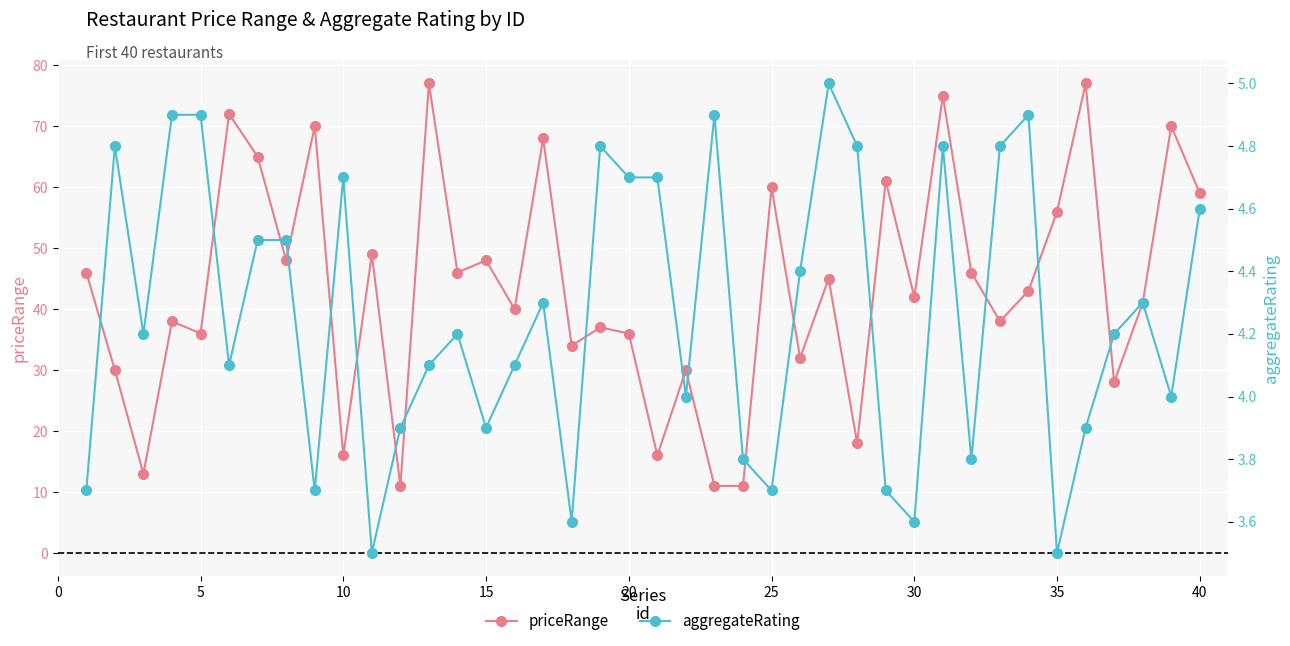

Which series has the largest total across all categories?

priceRange